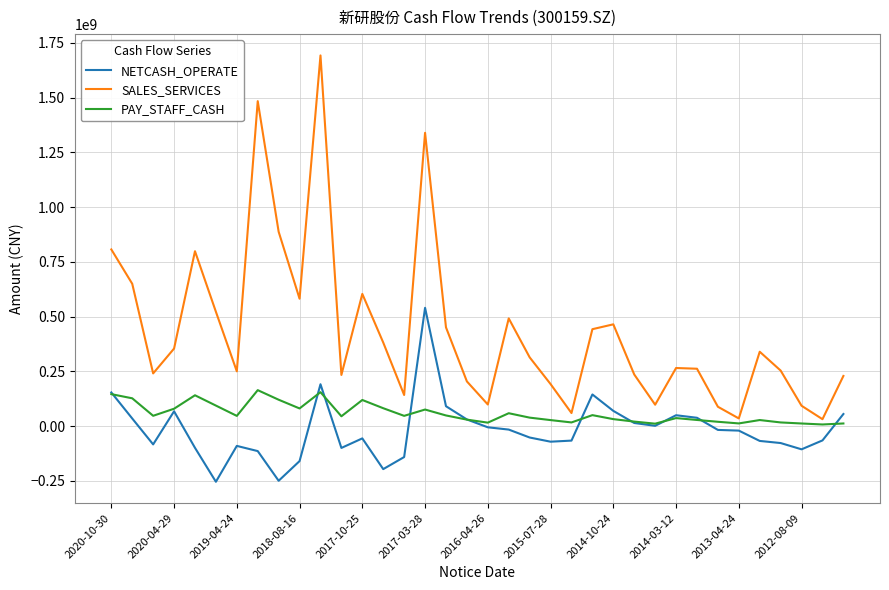

True or false: NETCASH_OPERATE and SALES_SERVICES intersect in this chart.

False